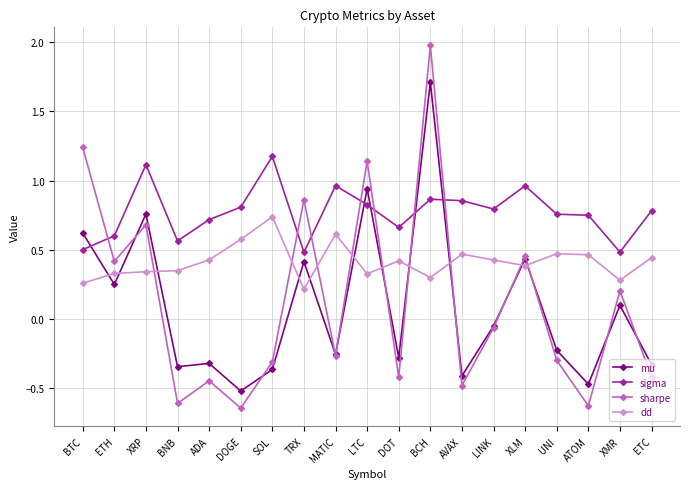

At which category is the sum across all series the highest?

BCH